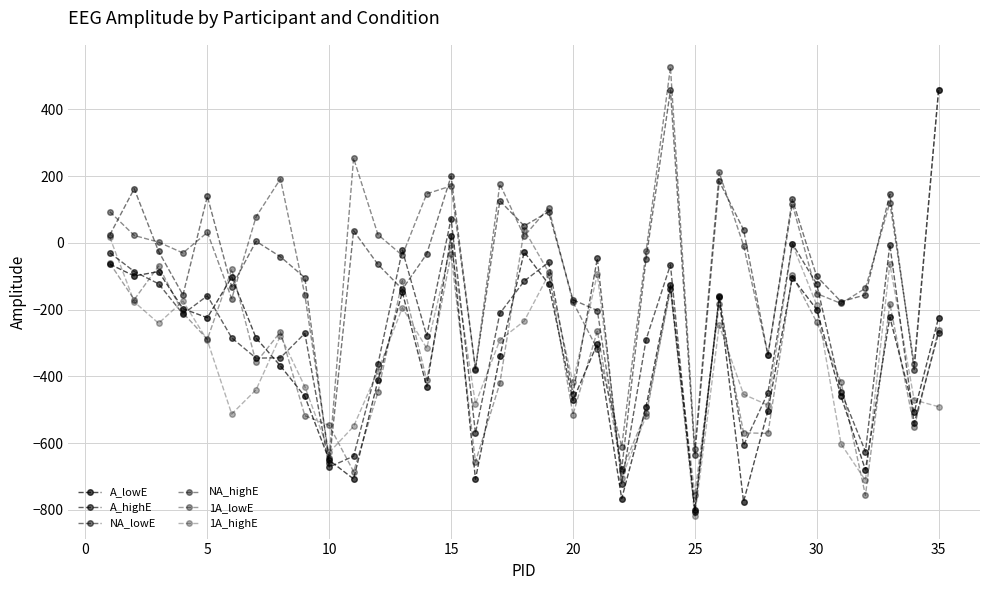

Count the number of data series in this chart.

6